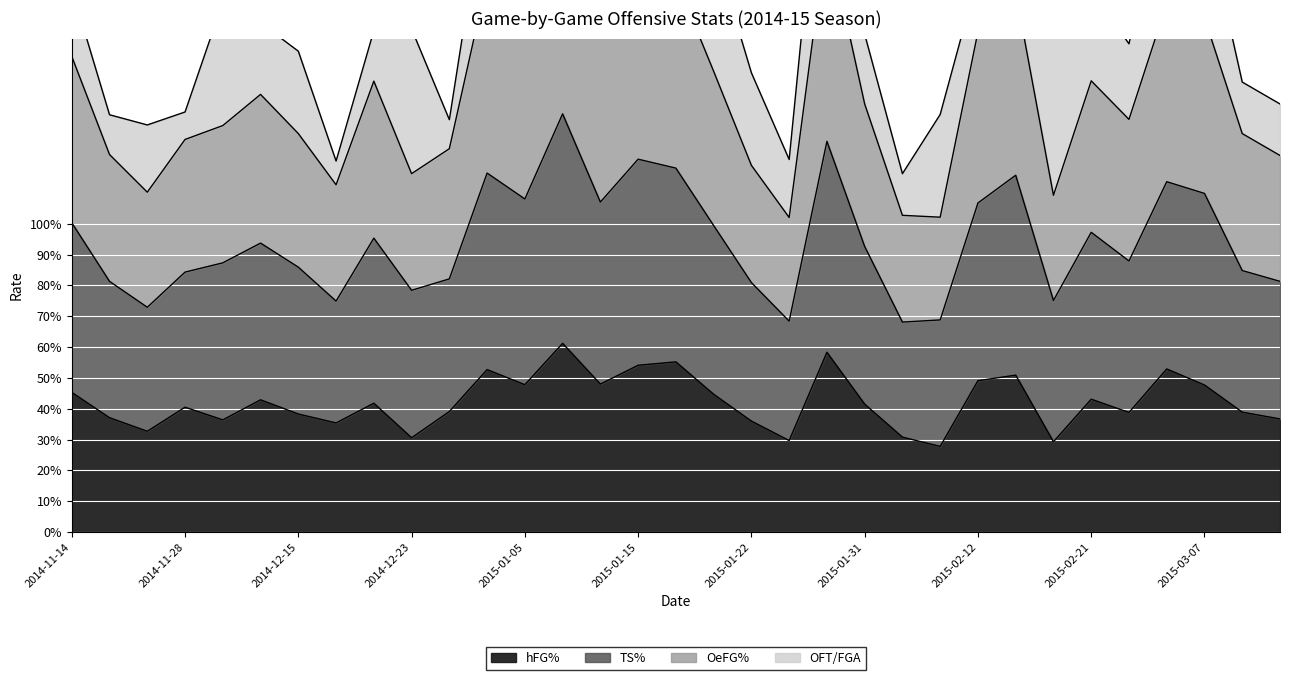

True or false: TS% and hFG% intersect in this chart.

False